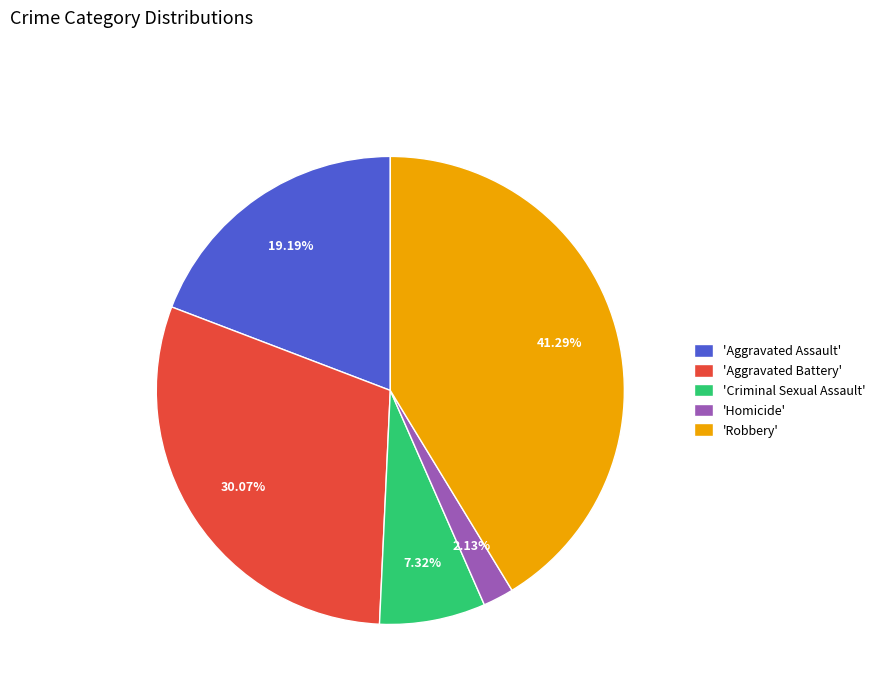

Which has a higher value, 'Aggravated Assault' or 'Aggravated Battery'?

'Aggravated Battery'